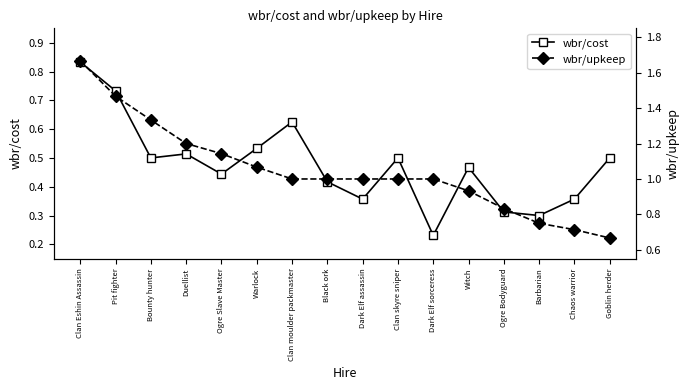

At how many categories does at least one series exceed 1?

6